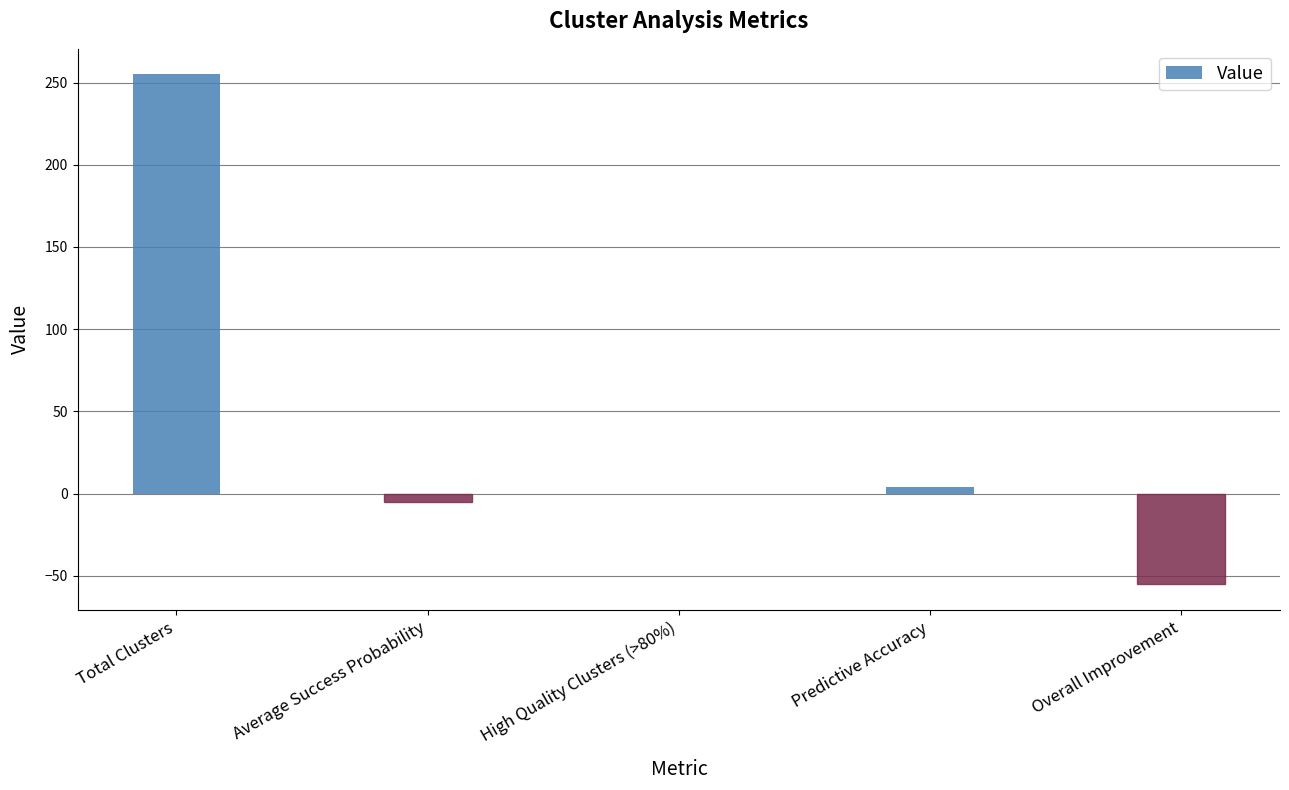

How many series are shown in this chart?

1